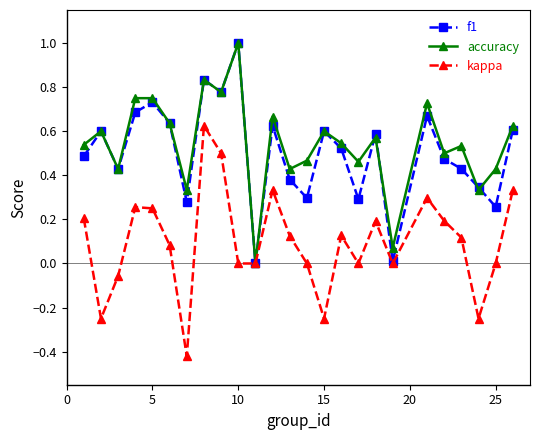

Is this an area chart (filled region under the line)?

No